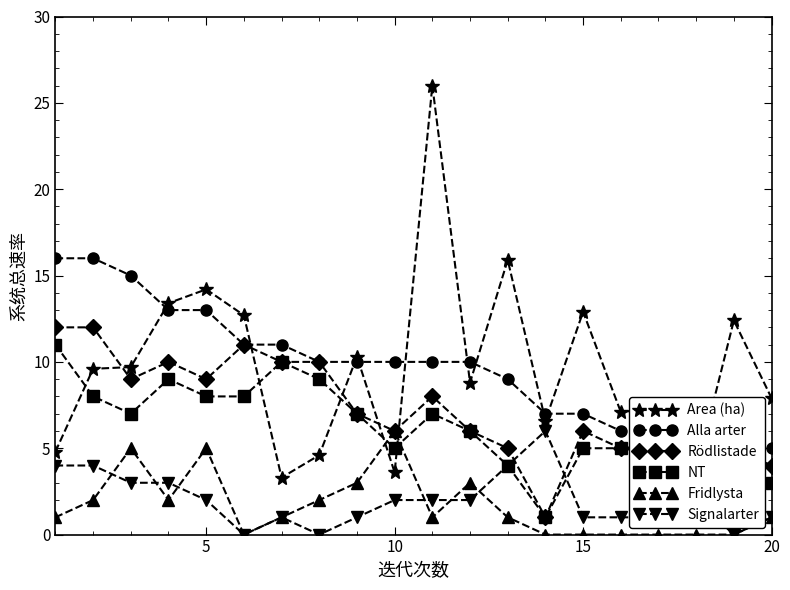

In Area (ha), how many points are higher than both neighbors (excluding endpoints)?

7